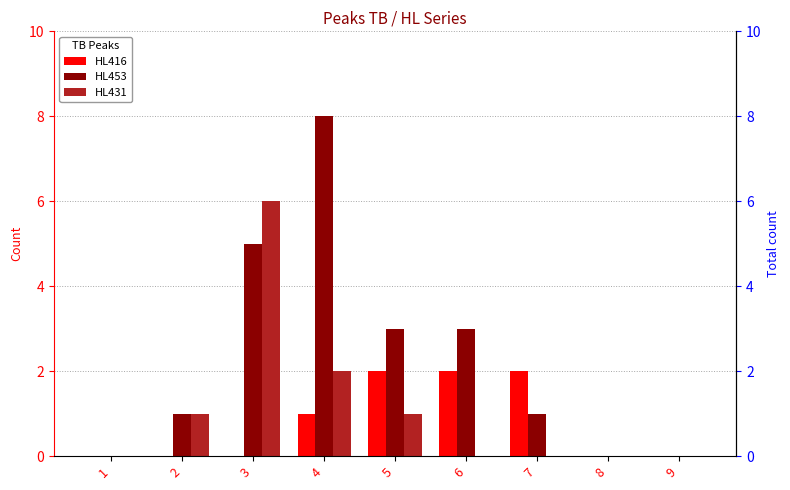

Which series has the largest total across all categories?

HL453